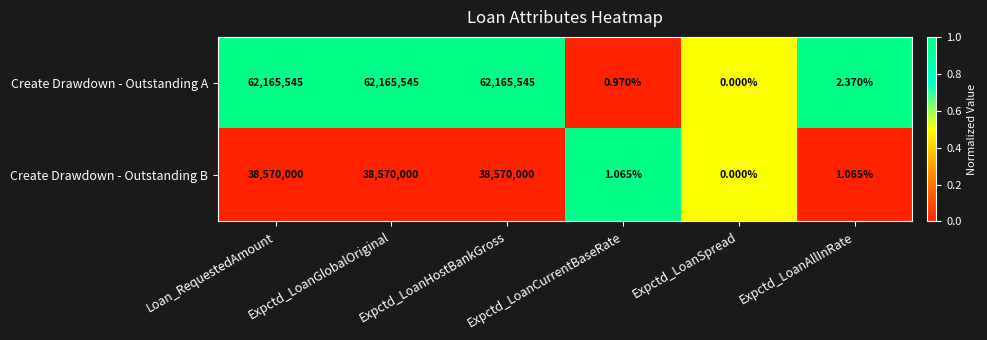

Where is Create Drawdown - Outstanding A nearest to the value 31082772?

Expctd_LoanAllInRate